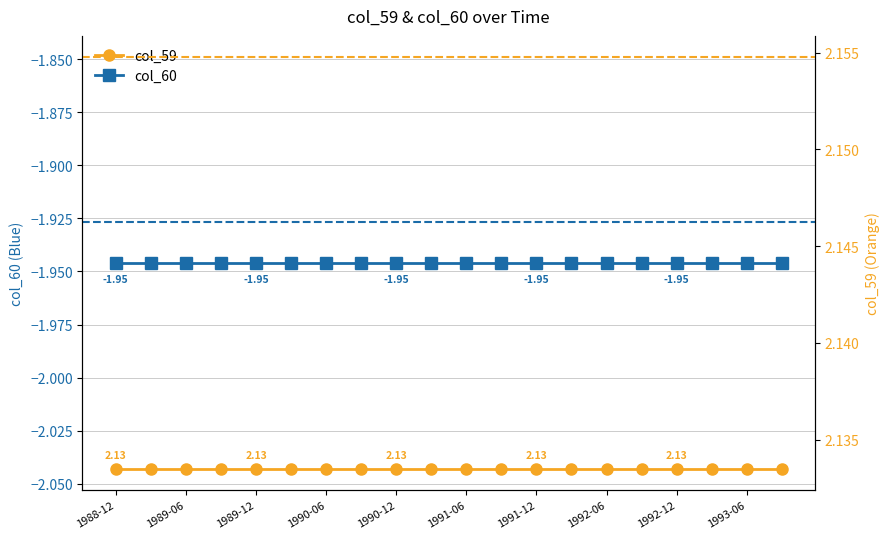

How many lines are shown in the chart?

2